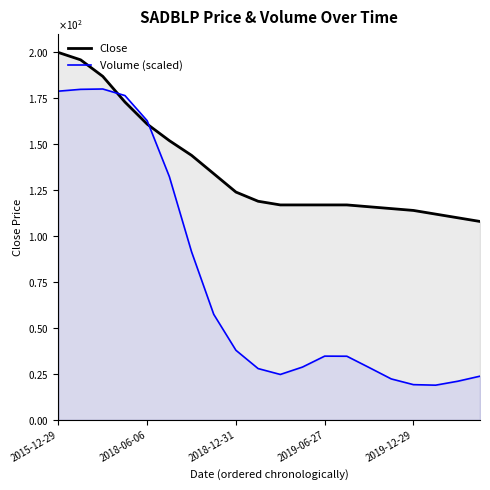

The value of Volume (scaled) at 11 is 28.7. True or false?

True